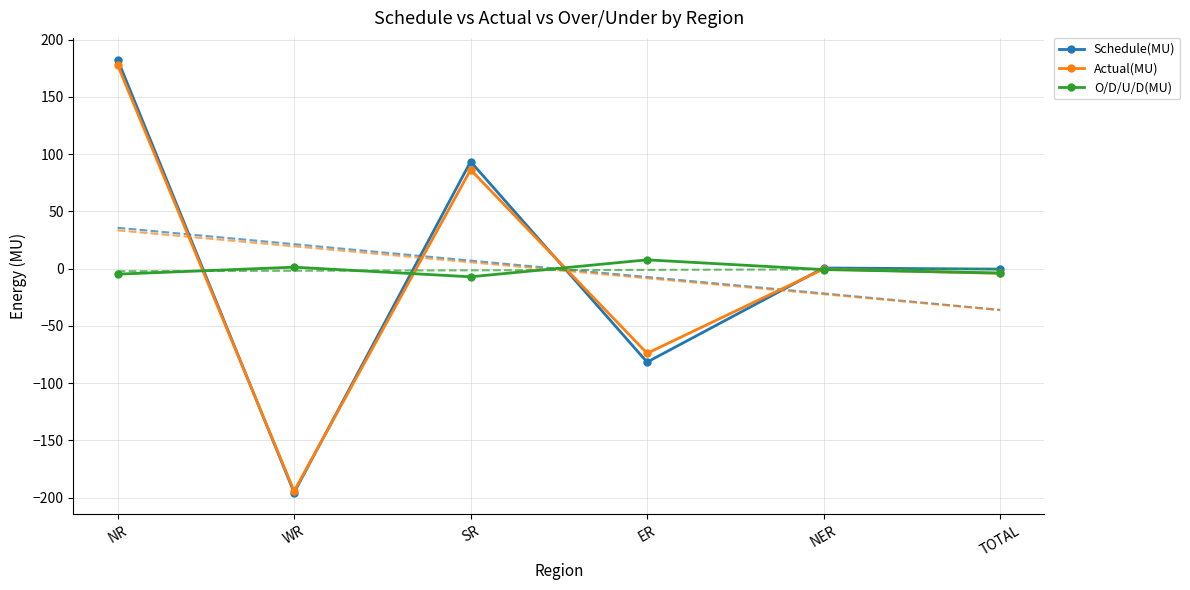

How many negative values does the Actual(MU) series have?

4